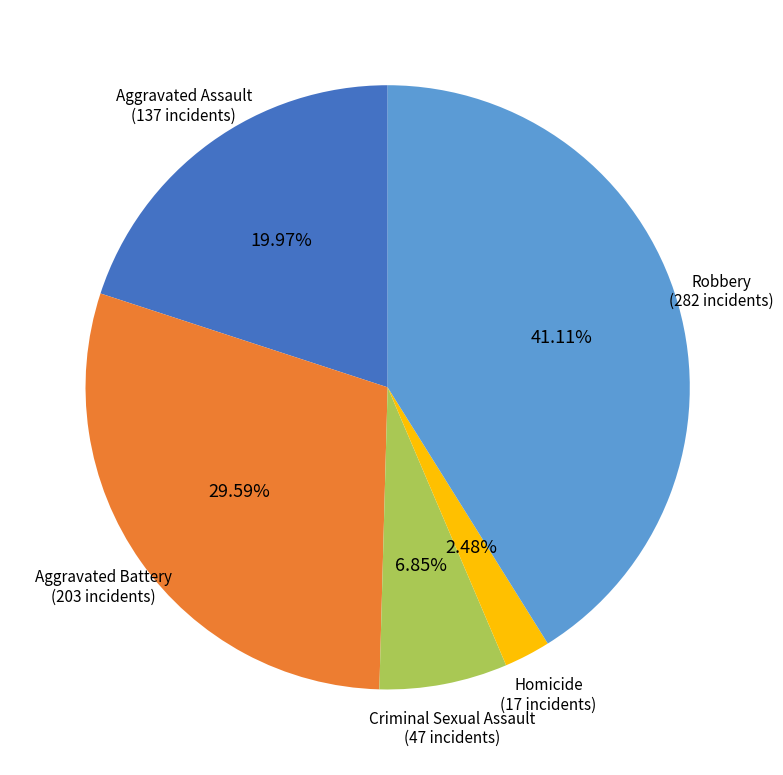

To the nearest percent, what is the combined percentage of Robbery and Aggravated Battery?

71%